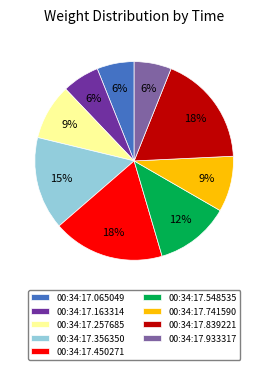

Is it true that 00:34:17.450271 is 24% of the pie?

False